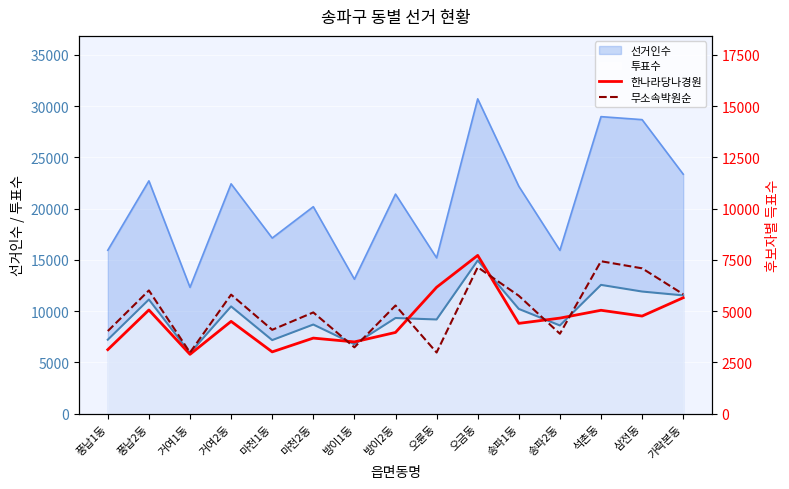

Read the 투표수 value at 거여1동, to the nearest 100.

5900